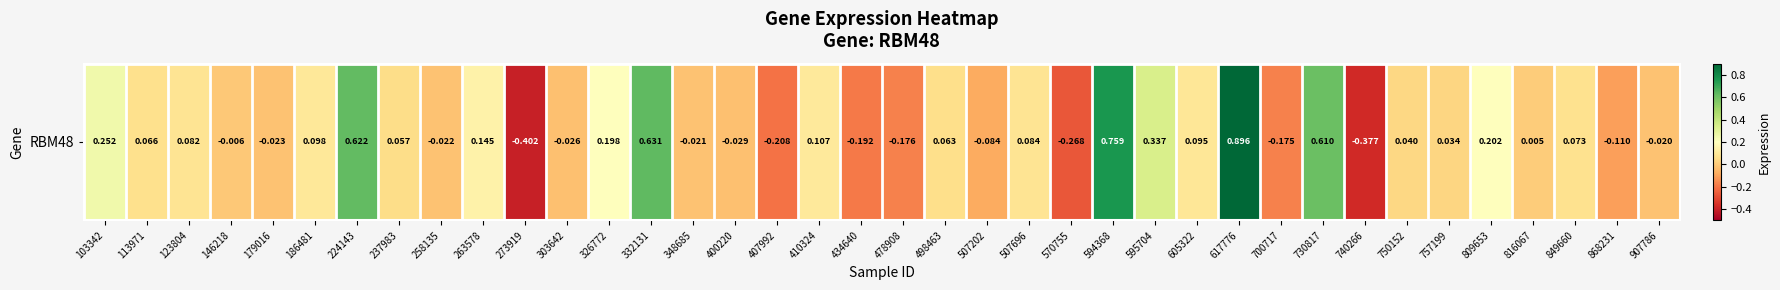

Reading left to right, transcribe all the data shown in this chart.

0.3	0.1	0.1	-0.0	-0.0	0.1	0.6	0.1	-0.0	0.1	-0.4	-0.0	0.2	0.6	-0.0	-0.0	-0.2	0.1	-0.2	-0.2	0.1	-0.1	0.1	-0.3	0.8	0.3	0.1	0.9	-0.2	0.6	-0.4	0.0	0.0	0.2	0.0	0.1	-0.1	-0.0